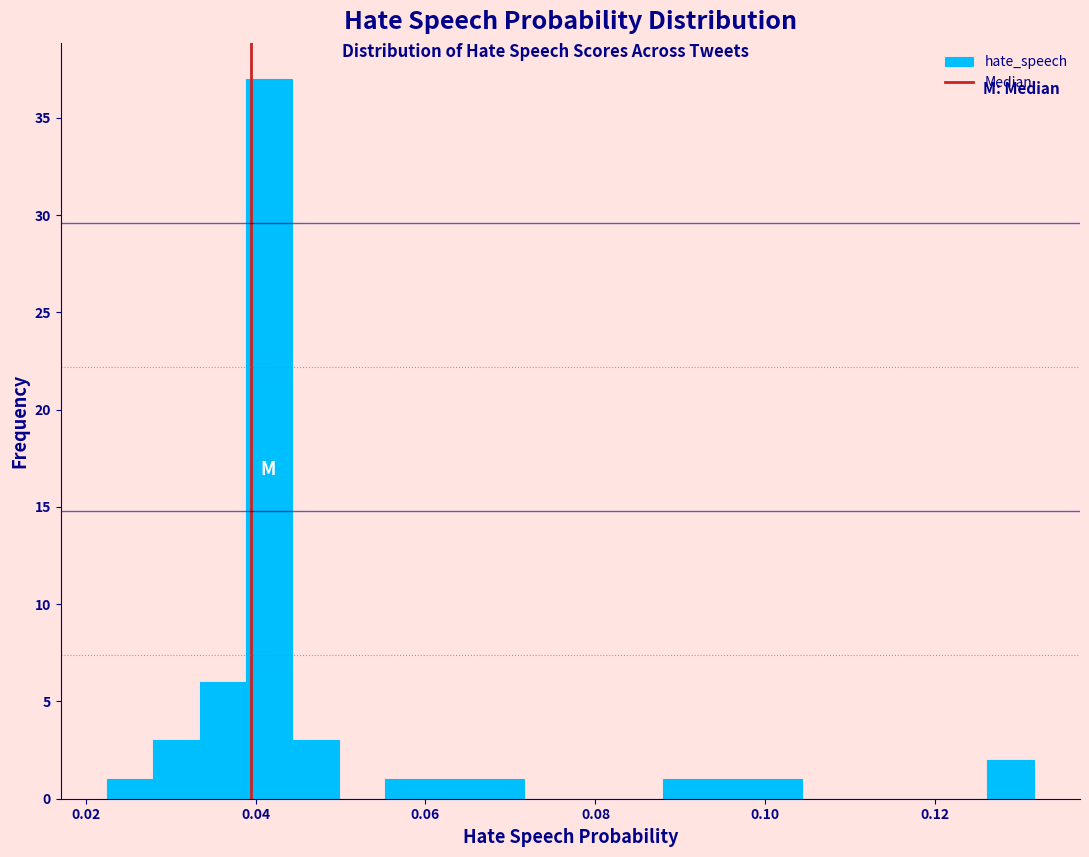

Read against the x-axis, roughly where is the centre of the tallest bar?

0.042